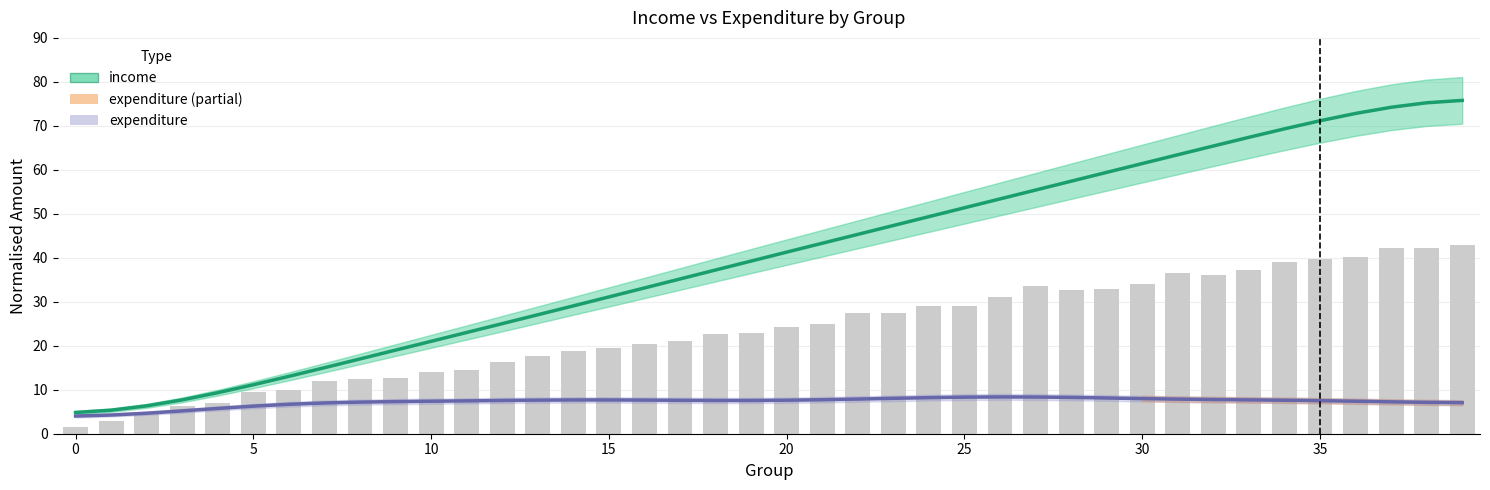

How many values in the expenditure series are below 7?

8